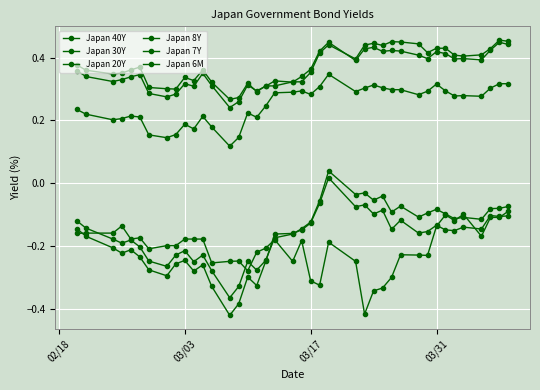

How many lines are shown in the chart?

6